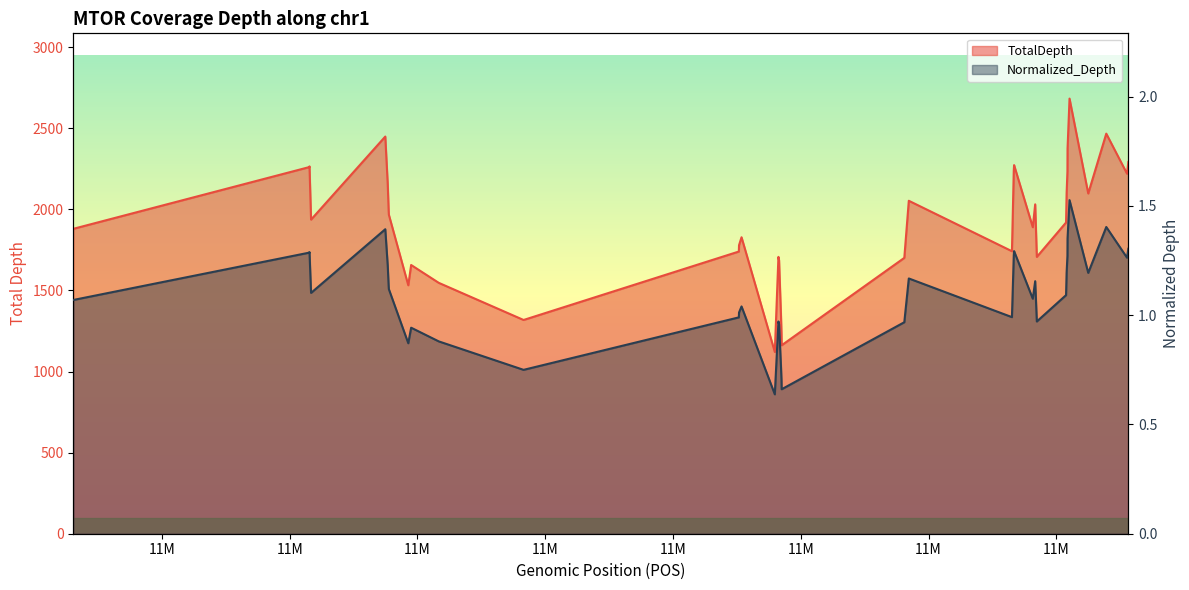

List the series in order of their peak value, highest first.

TotalDepth, Normalized_Depth